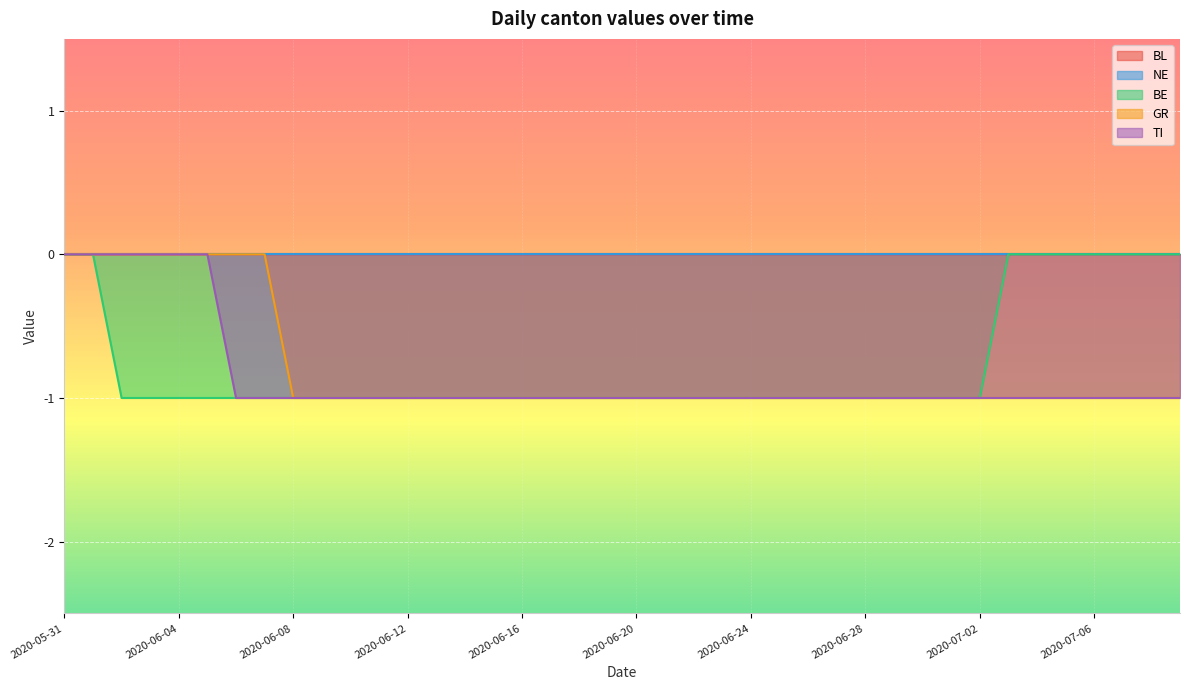

Does the chart display data point markers on the line(s)?

No